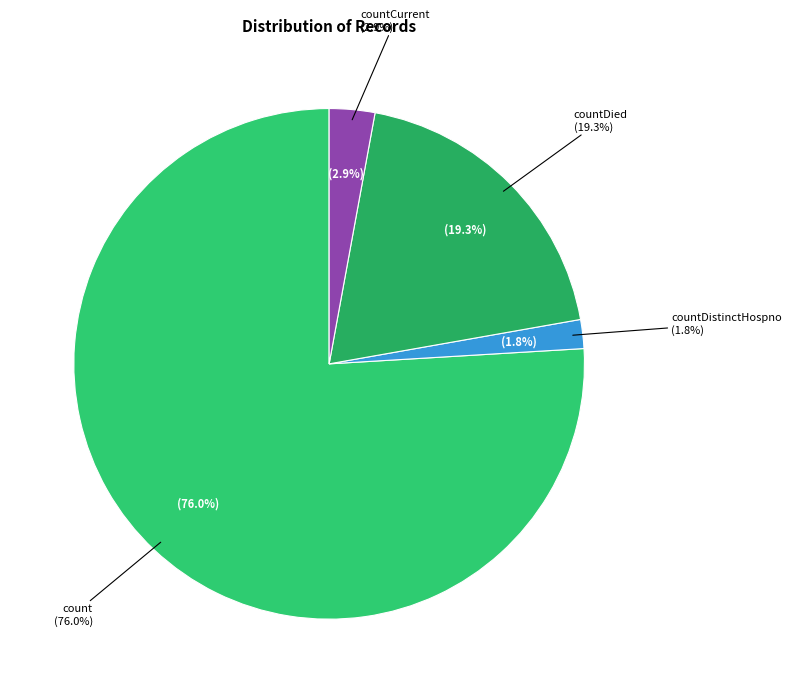

Between countCurrentSuspected and countDied, which is larger?

countDied